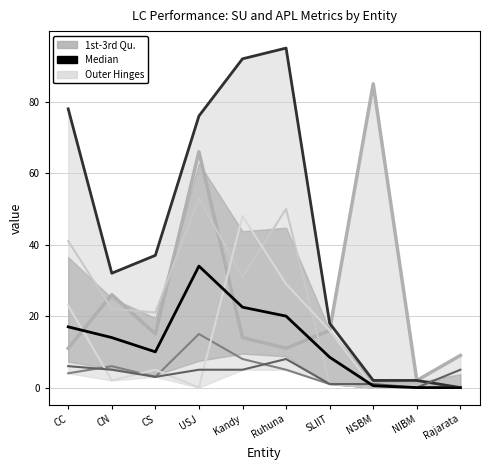

Which series has the widest spread of values?

APL Total